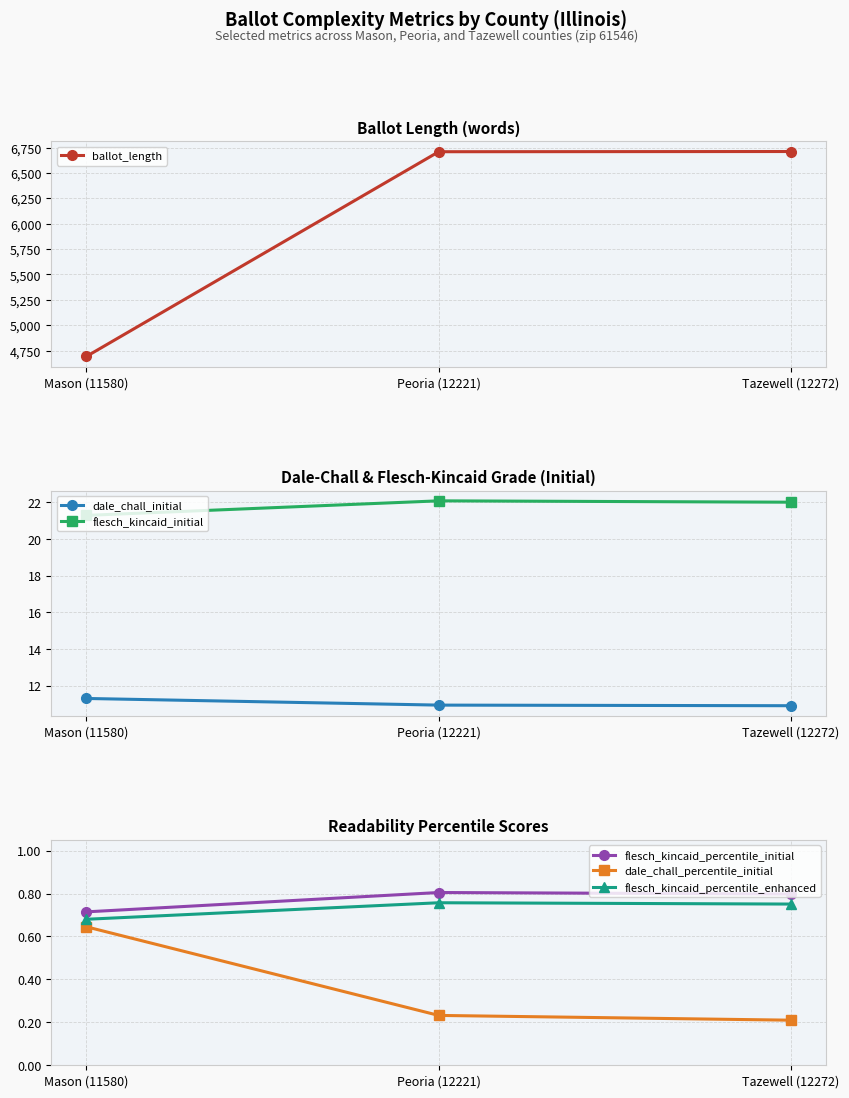

Reading left to right, list all the values displayed in this chart.

ballot_length: 4693.0	6709.0	6711.0
dale_chall_initial: 11.3	10.9	10.9
flesch_kincaid_initial: 21.3	22.1	22.0
flesch_kincaid_percentile_initial: 0.7	0.8	0.8
dale_chall_percentile_initial: 0.6	0.2	0.2
flesch_kincaid_percentile_enhanced: 0.7	0.8	0.8